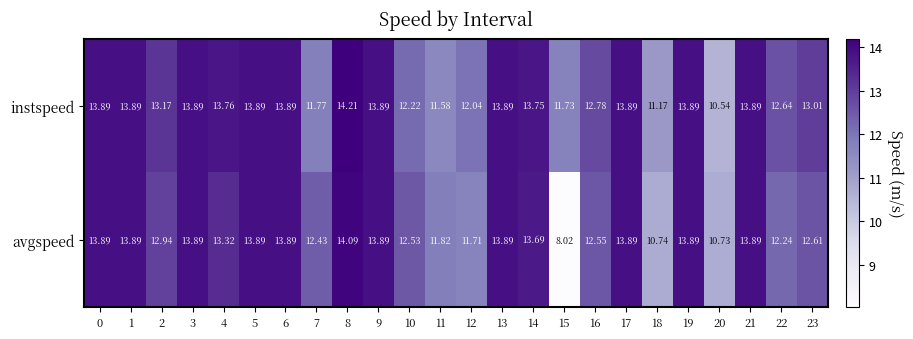

How many distinct data groups are displayed?

2